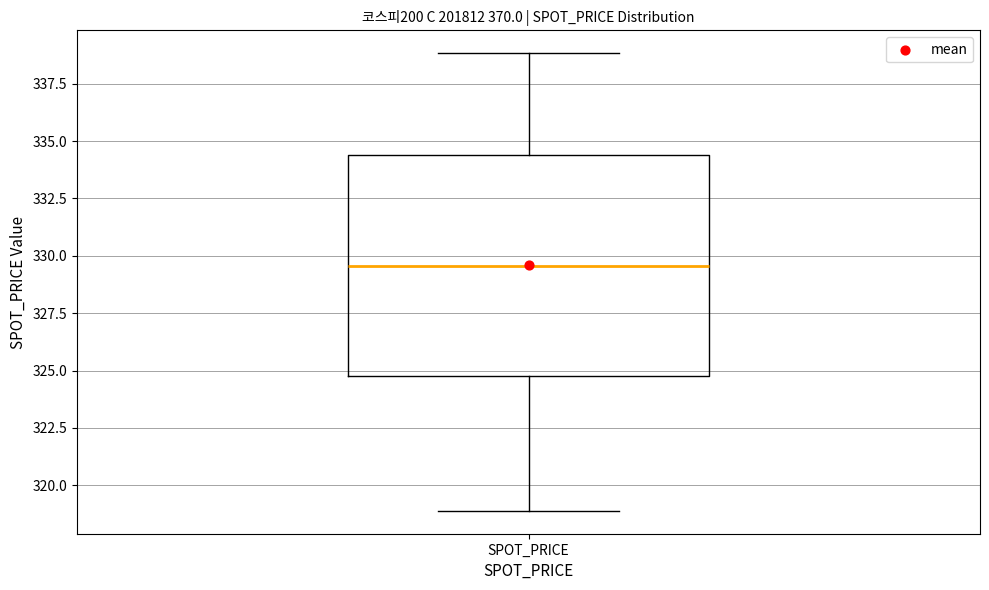

Read this box plot against the y-axis: the position of the median line, the range covered by the box, and the ends of both whiskers. The values are not printed on the chart, so give them approximately, as read against the axis.

median 329.5, box 325.0 to 334.5, whiskers 319.0 to 339.0